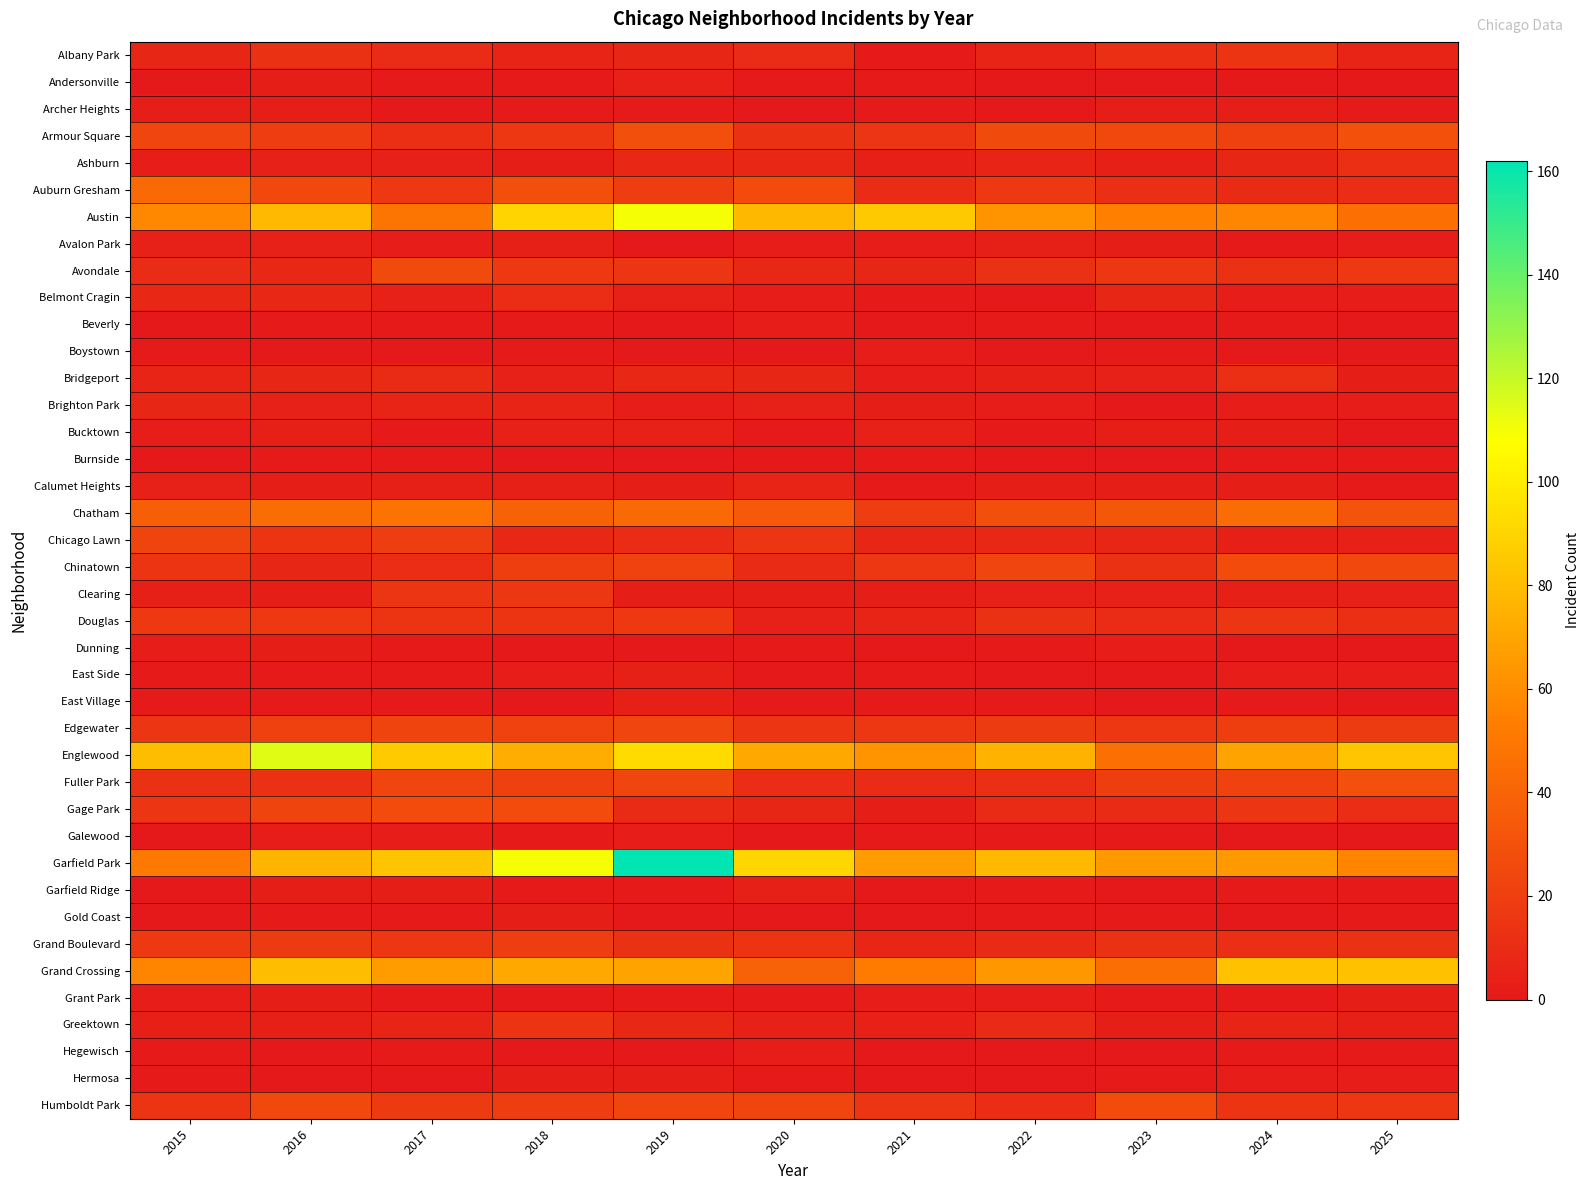

Reading left to right, list all the values displayed in this chart.

Albany Park: 2015=7	2016=13	2017=10	2018=6	2019=7	2020=10	2021=1	2022=6	2023=12	2024=14	2025=6
Andersonville: 2015=0	2016=3	2017=1	2018=1	2019=5	2020=1	2021=1	2022=0	2023=0	2024=0	2025=0
Archer Heights: 2015=3	2016=3	2017=0	2018=1	2019=1	2020=0	2021=1	2022=0	2023=3	2024=3	2025=1
Armour Square: 2015=24	2016=19	2017=12	2018=16	2019=29	2020=13	2021=15	2022=26	2023=25	2024=21	2025=30
Ashburn: 2015=2	2016=5	2017=5	2018=3	2019=8	2020=8	2021=4	2022=6	2023=4	2024=7	2025=12
Auburn Gresham: 2015=43	2016=25	2017=17	2018=29	2019=19	2020=27	2021=10	2022=17	2023=12	2024=9	2025=11
Austin: 2015=58	2016=79	2017=49	2018=90	2019=110	2020=78	2021=85	2022=63	2023=54	2024=57	2025=46
Avalon Park: 2015=5	2016=5	2017=2	2018=4	2019=0	2020=2	2021=2	2022=4	2023=3	2024=1	2025=2
Avondale: 2015=10	2016=8	2017=26	2018=17	2019=15	2020=8	2021=7	2022=13	2023=16	2024=13	2025=17
Belmont Cragin: 2015=8	2016=8	2017=5	2018=11	2019=5	2020=2	2021=1	2022=0	2023=7	2024=2	2025=2
Beverly: 2015=0	2016=1	2017=1	2018=1	2019=0	2020=2	2021=0	2022=1	2023=0	2024=1	2025=0
Boystown: 2015=1	2016=0	2017=0	2018=1	2019=0	2020=0	2021=2	2022=0	2023=1	2024=0	2025=0
Bridgeport: 2015=6	2016=7	2017=9	2018=5	2019=8	2020=7	2021=2	2022=4	2023=5	2024=12	2025=3
Brighton Park: 2015=7	2016=5	2017=6	2018=6	2019=2	2020=5	2021=3	2022=2	2023=0	2024=2	2025=2
Bucktown: 2015=2	2016=4	2017=1	2018=5	2019=5	2020=1	2021=5	2022=1	2023=3	2024=3	2025=0
Burnside: 2015=0	2016=1	2017=1	2018=0	2019=0	2020=0	2021=1	2022=0	2023=0	2024=1	2025=1
Calumet Heights: 2015=5	2016=3	2017=4	2018=4	2019=3	2020=6	2021=1	2022=3	2023=3	2024=3	2025=1
Chatham: 2015=37	2016=44	2017=48	2018=39	2019=43	2020=34	2021=19	2022=28	2023=33	2024=44	2025=31
Chicago Lawn: 2015=23	2016=14	2017=19	2018=8	2019=10	2020=15	2021=7	2022=8	2023=7	2024=4	2025=5
Chinatown: 2015=14	2016=7	2017=11	2018=20	2019=22	2020=9	2021=16	2022=24	2023=13	2024=27	2025=25
Clearing: 2015=4	2016=3	2017=15	2018=16	2019=3	2020=3	2021=3	2022=5	2023=5	2024=4	2025=5
Douglas: 2015=17	2016=17	2017=14	2018=14	2019=17	2020=5	2021=6	2022=13	2023=10	2024=15	2025=12
Dunning: 2015=2	2016=3	2017=1	2018=0	2019=0	2020=1	2021=0	2022=1	2023=2	2024=0	2025=0
East Side: 2015=1	2016=1	2017=1	2018=2	2019=4	2020=0	2021=1	2022=0	2023=0	2024=2	2025=2
East Village: 2015=1	2016=1	2017=1	2018=0	2019=4	2020=1	2021=1	2022=1	2023=0	2024=1	2025=0
Edgewater: 2015=15	2016=21	2017=23	2018=22	2019=24	2020=15	2021=16	2022=18	2023=16	2024=20	2025=18
Englewood: 2015=80	2016=114	2017=86	2018=74	2019=93	2020=71	2021=63	2022=76	2023=46	2024=69	2025=84
Fuller Park: 2015=13	2016=13	2017=24	2018=21	2019=24	2020=11	2021=10	2022=12	2023=20	2024=22	2025=30
Gage Park: 2015=15	2016=23	2017=27	2018=27	2019=9	2020=7	2021=3	2022=9	2023=9	2024=15	2025=11
Galewood: 2015=0	2016=2	2017=2	2018=1	2019=2	2020=0	2021=1	2022=1	2023=1	2024=0	2025=0
Garfield Park: 2015=51	2016=77	2017=83	2018=110	2019=162	2020=91	2021=66	2022=79	2023=65	2024=65	2025=56
Garfield Ridge: 2015=0	2016=3	2017=3	2018=1	2019=1	2020=4	2021=0	2022=1	2023=0	2024=1	2025=1
Gold Coast: 2015=0	2016=1	2017=1	2018=3	2019=0	2020=0	2021=0	2022=1	2023=1	2024=0	2025=1
Grand Boulevard: 2015=17	2016=18	2017=16	2018=19	2019=13	2020=14	2021=7	2022=9	2023=13	2024=12	2025=13
Grand Crossing: 2015=56	2016=80	2017=66	2018=72	2019=69	2020=38	2021=52	2022=64	2023=45	2024=82	2025=82
Grant Park: 2015=2	2016=3	2017=1	2018=0	2019=1	2020=1	2021=2	2022=2	2023=1	2024=1	2025=3
Greektown: 2015=4	2016=4	2017=6	2018=14	2019=8	2020=5	2021=5	2022=9	2023=3	2024=6	2025=4
Hegewisch: 2015=1	2016=0	2017=1	2018=0	2019=0	2020=2	2021=0	2022=0	2023=0	2024=1	2025=1
Hermosa: 2015=1	2016=0	2017=0	2018=3	2019=3	2020=1	2021=0	2022=0	2023=1	2024=2	2025=2
Humboldt Park: 2015=14	2016=25	2017=18	2018=19	2019=24	2020=24	2021=15	2022=11	2023=27	2024=14	2025=16